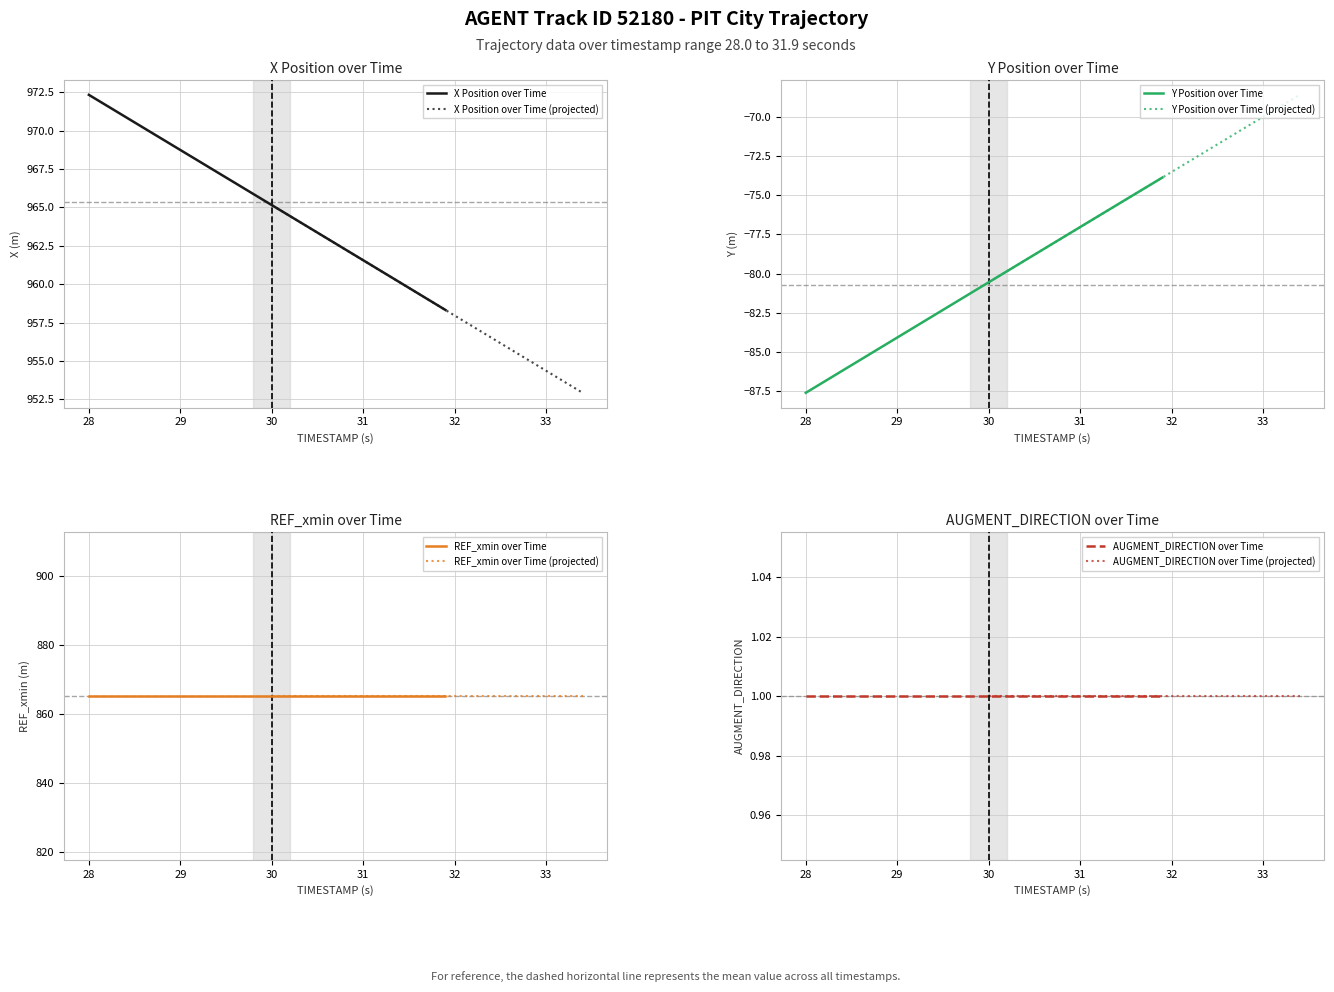

Is the value of Y at 31.4 greater than the value of AUGMENT_TYPE at 29.2?

No